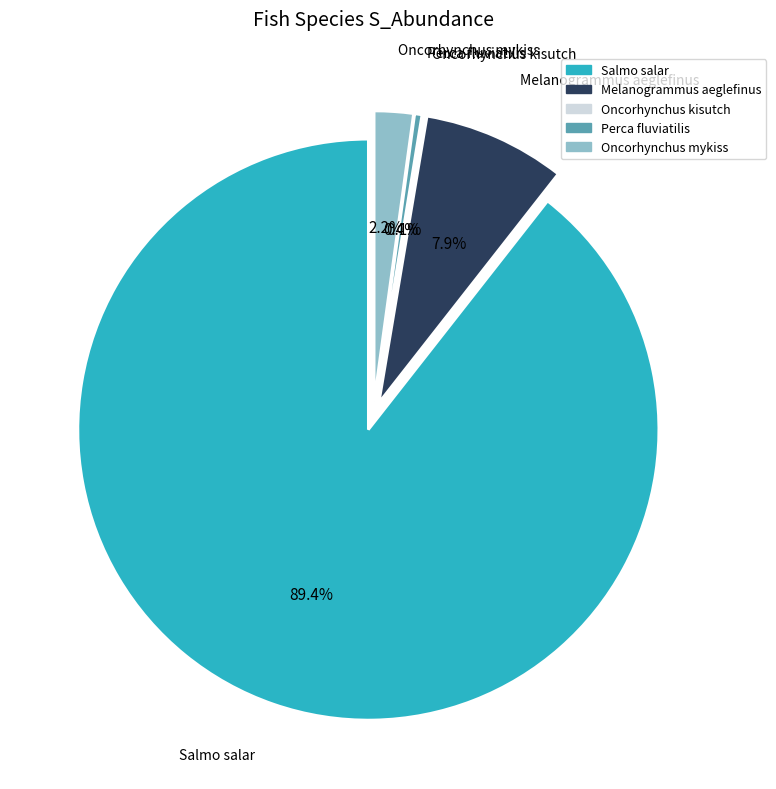

How many slices are in this pie chart?

5